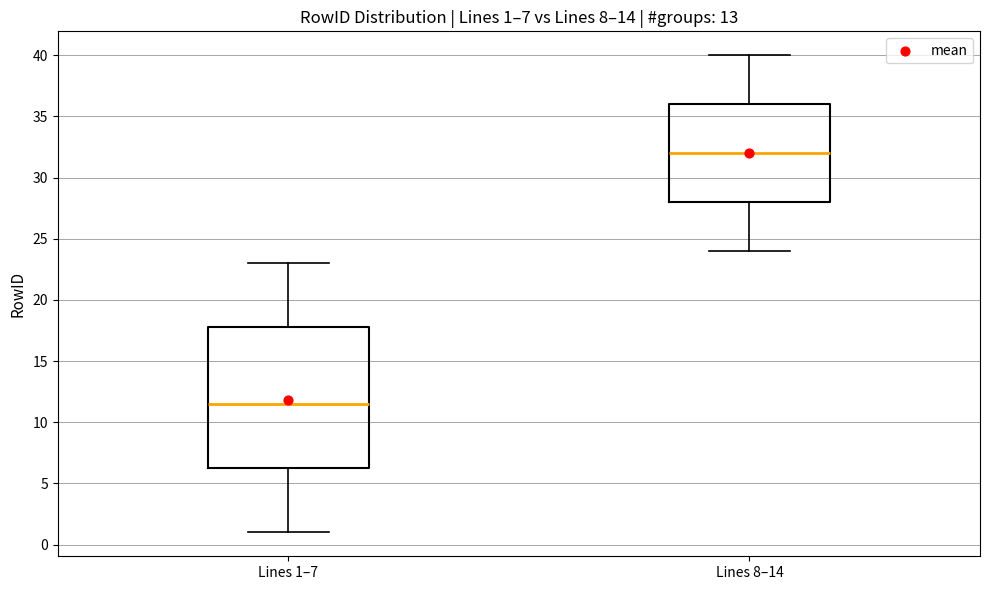

Which box's median line is the highest?

Lines 8–14